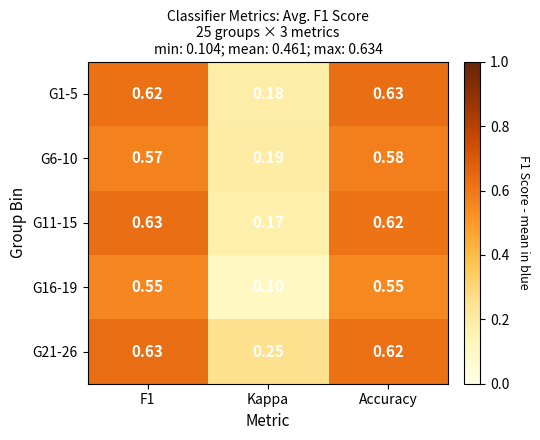

At how many categories does at least one series exceed 0?

3